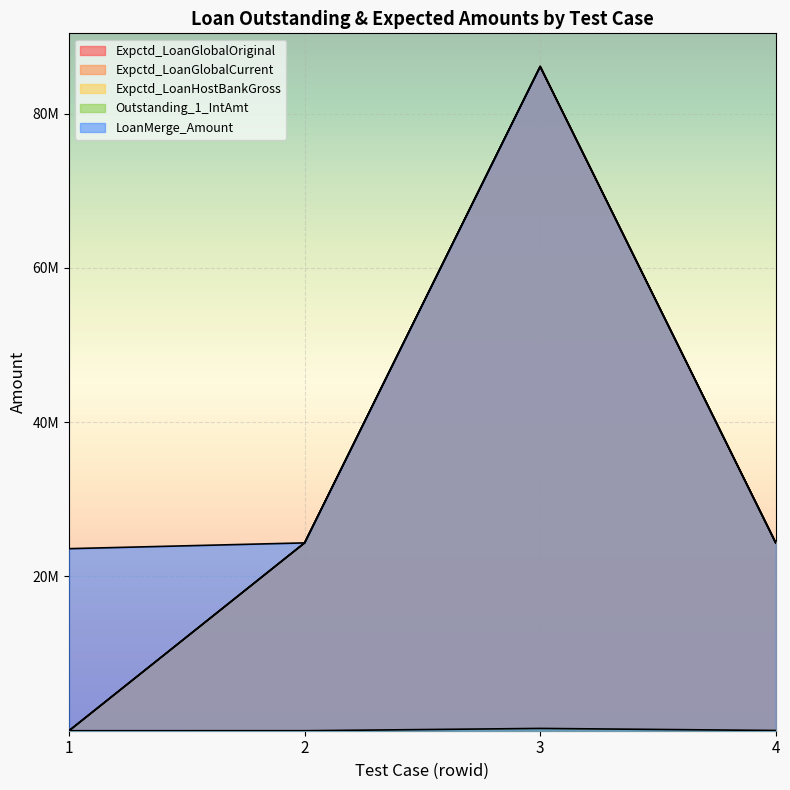

True or false: Outstanding_1_IntAmt and Expctd_LoanHostBankGross cross at least once.

False